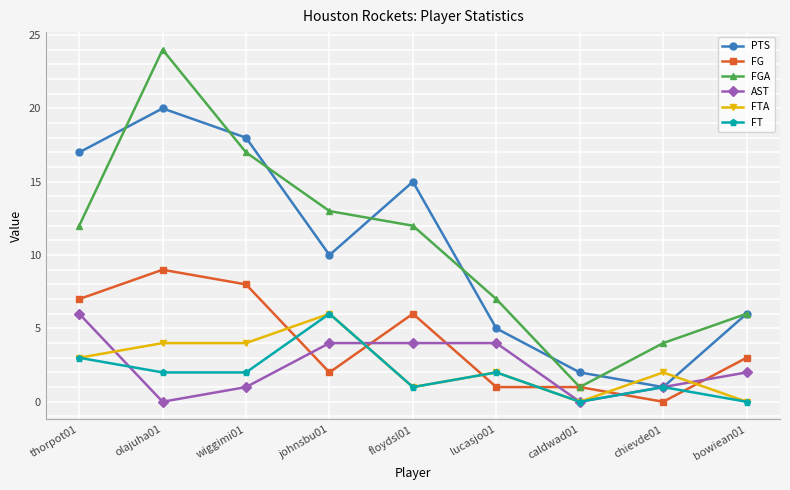

Which category has the highest value in the AST series?

thorpot01